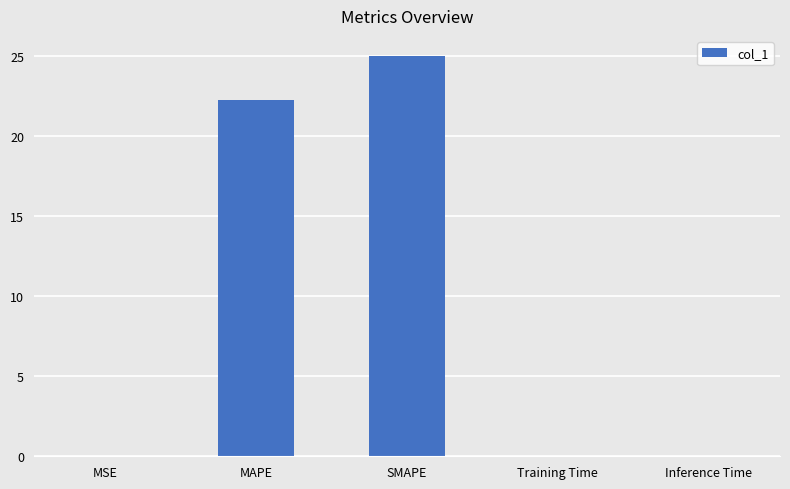

The chart shows a value of 0.0 at MSE. True or false?

True